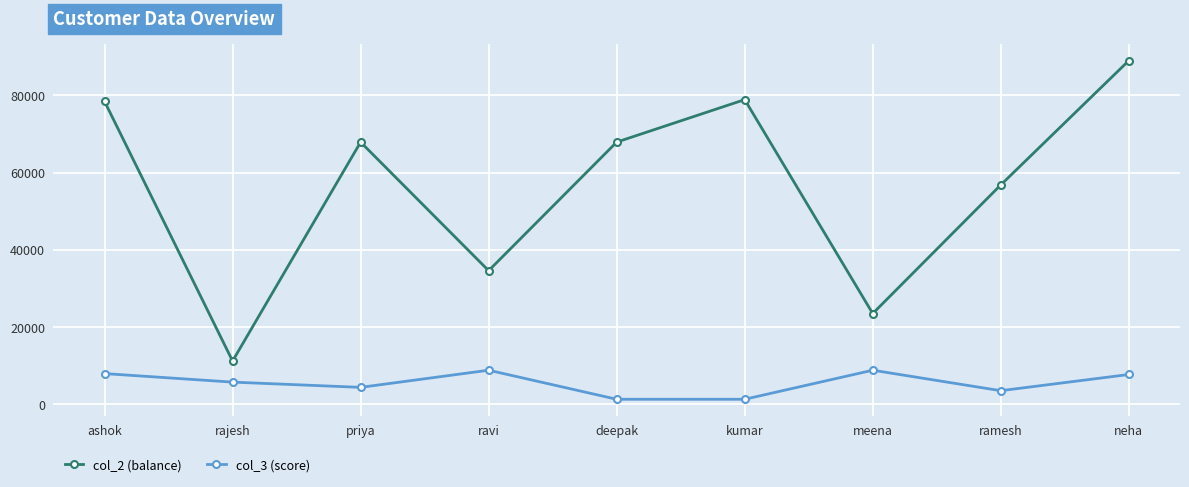

How many categories are shown in the chart?

9